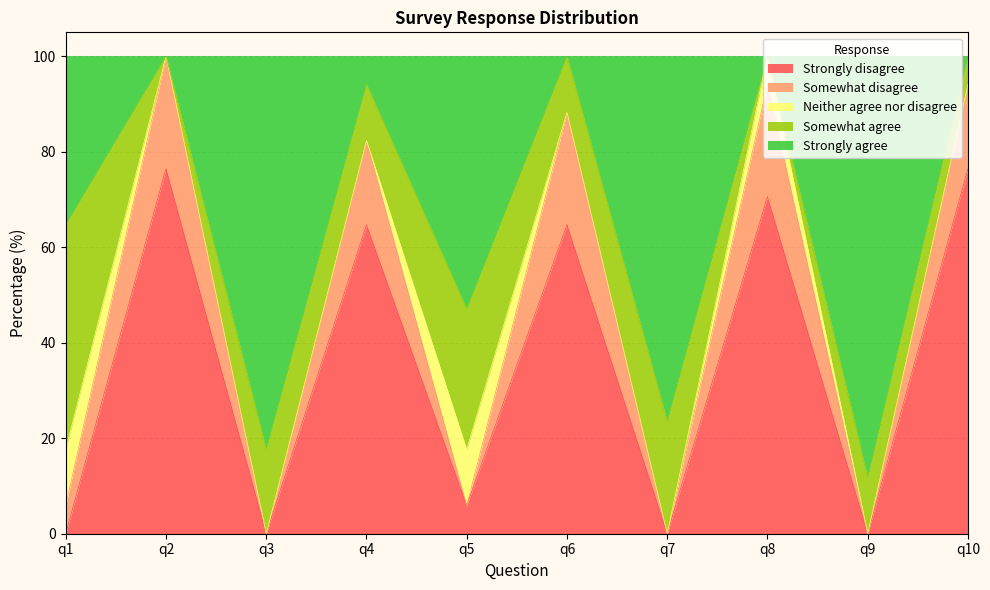

Which label corresponds to the largest value in the chart?

q9